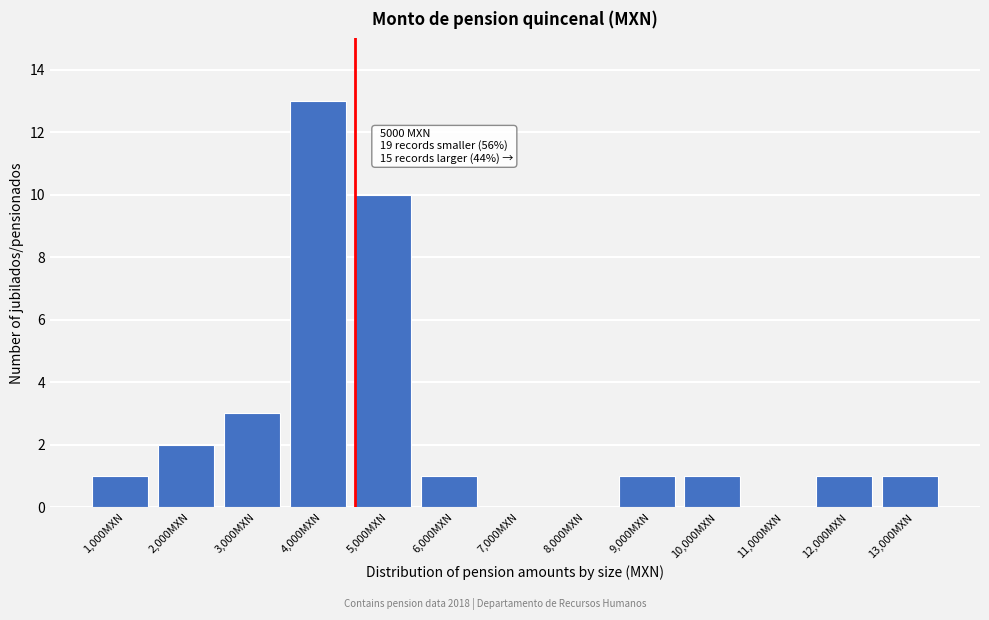

Reading right to left, transcribe all the data shown in this chart.

13,000MXN=1	12,000MXN=1	11,000MXN=0	10,000MXN=1	9,000MXN=1	8,000MXN=0	7,000MXN=0	6,000MXN=1	5,000MXN=10	4,000MXN=13	3,000MXN=3	2,000MXN=2	1,000MXN=1